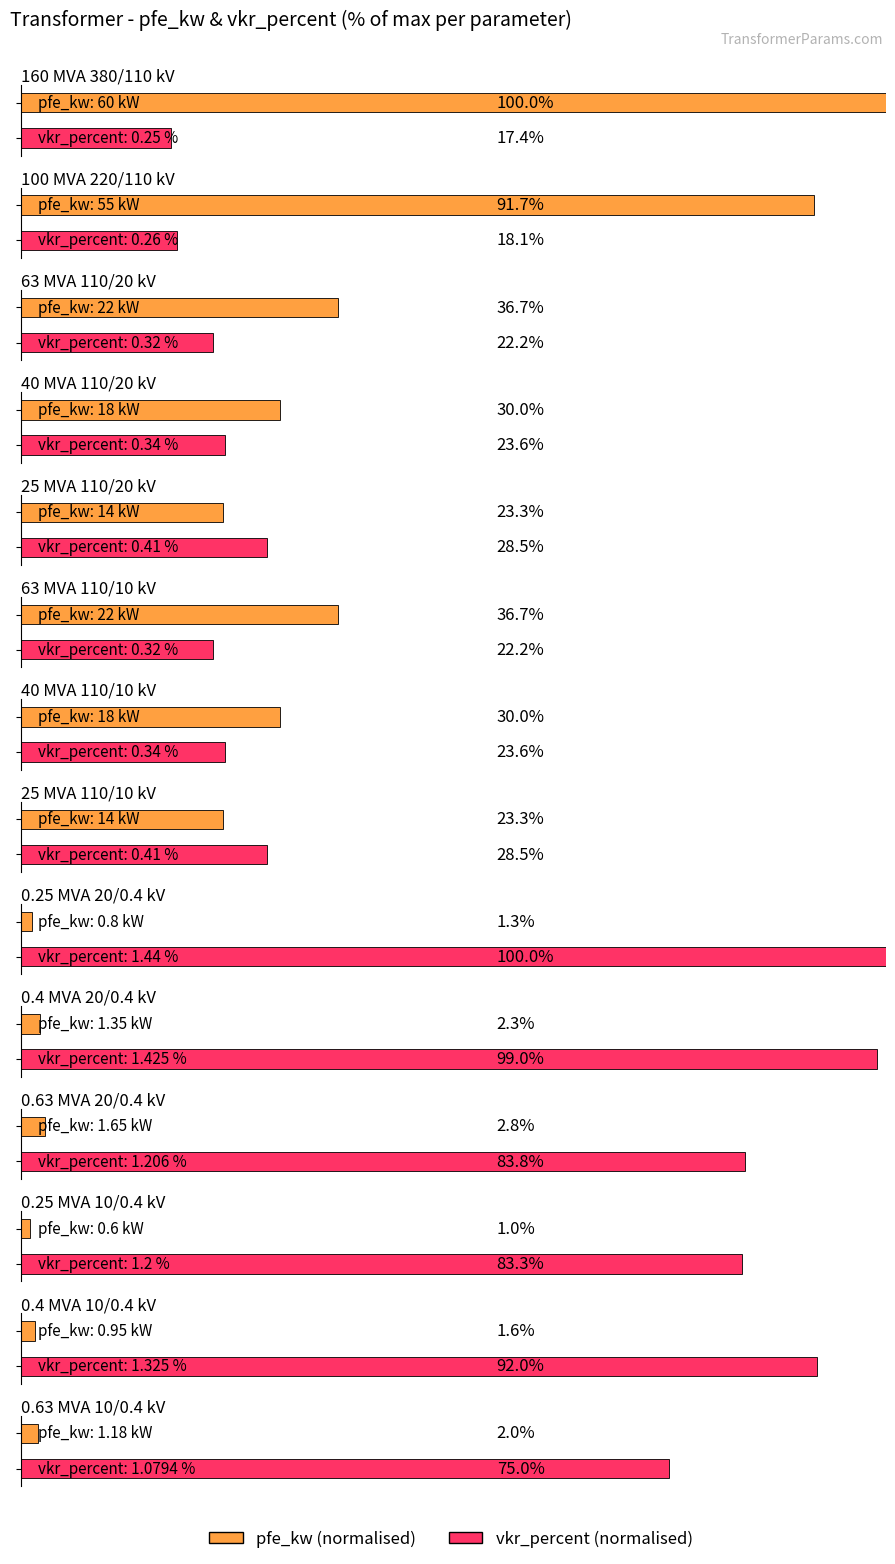

The value of vkr_percent at 0.63 MVA 10/0.4 kV is 1.1. True or false?

True